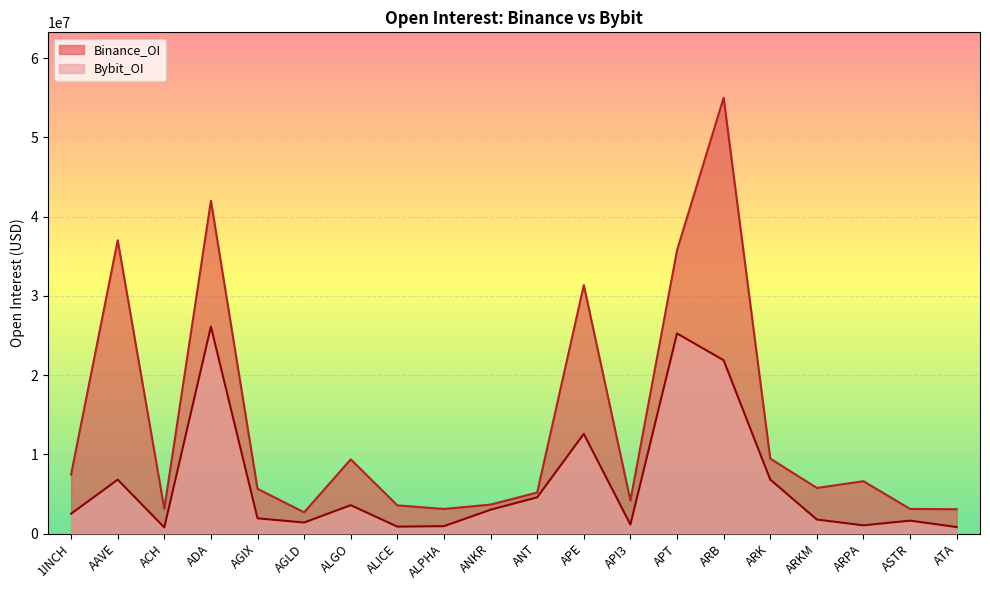

What is the sum of the Binance_OI values at AGIX and ALGO?

14996835